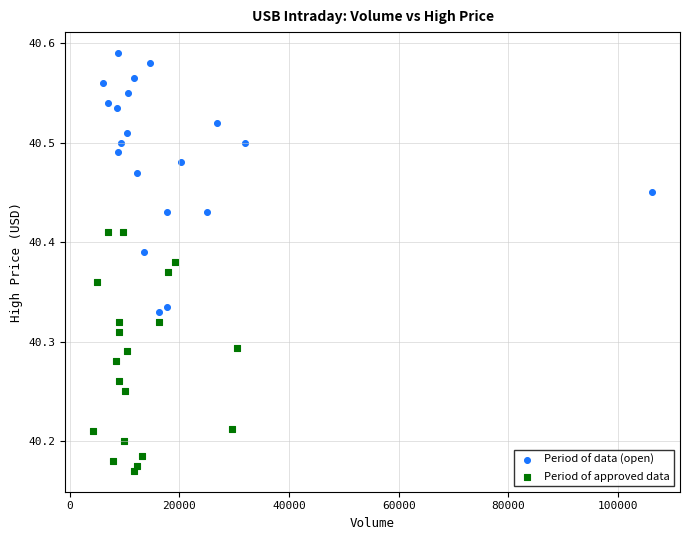

Which series has the widest spread of Y values?

Period of data (open)